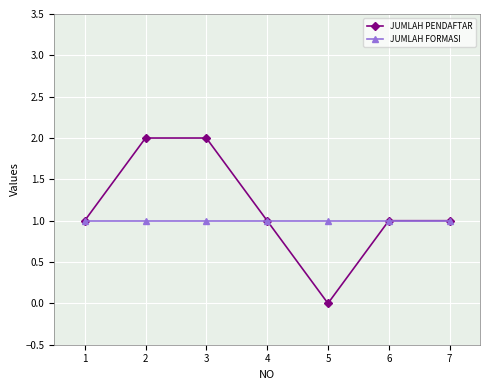

What are all the series names shown in the legend?

JUMLAH PENDAFTAR, JUMLAH FORMASI